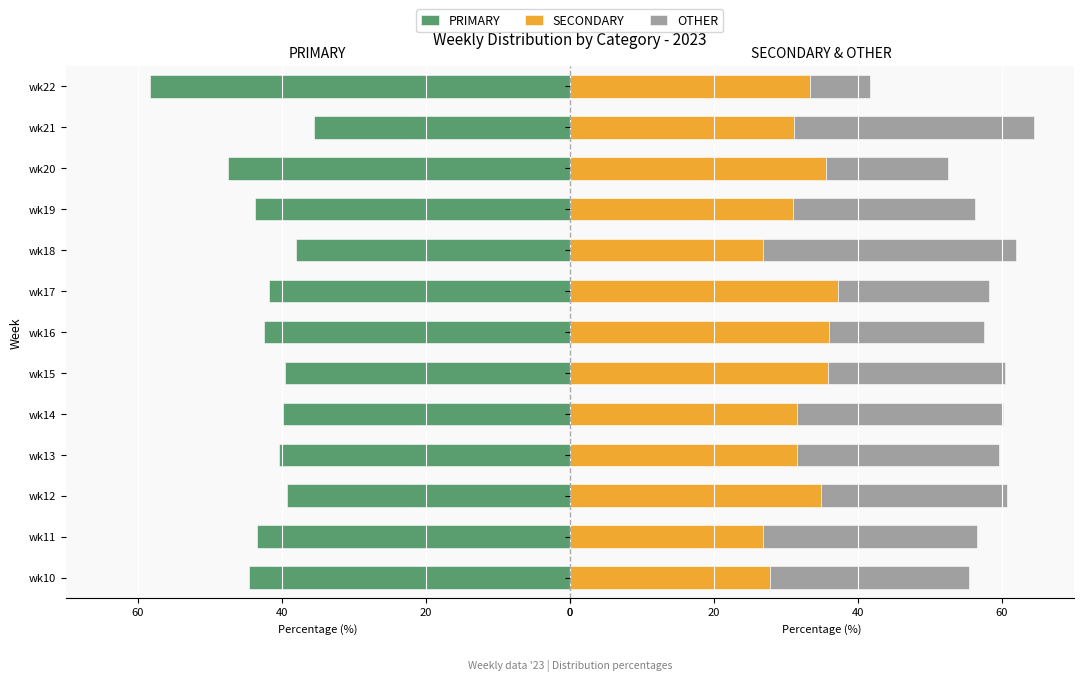

What is the total value across all series at wk10?

10.8